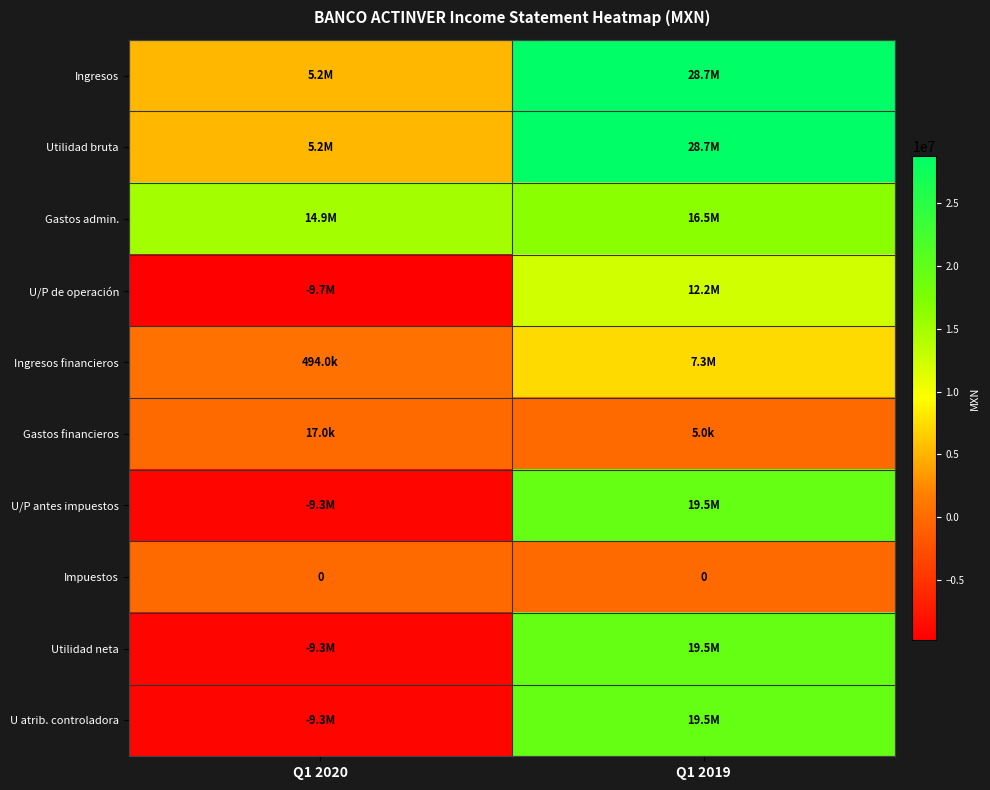

What is the lowest value of the Gastos financieros series?

5000